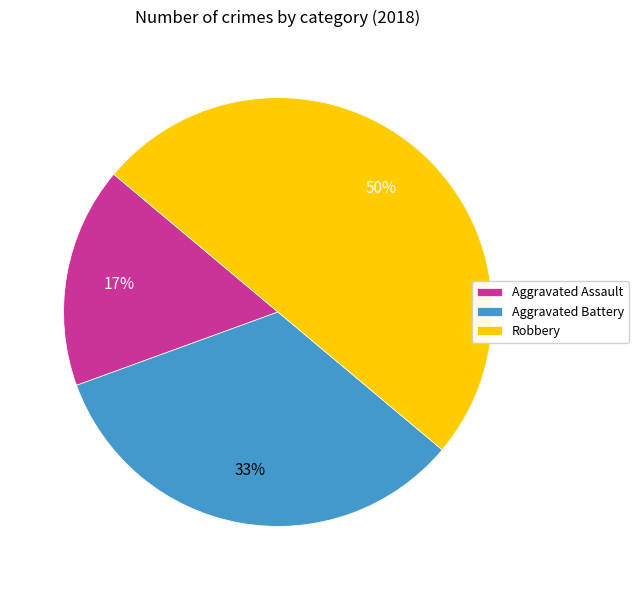

To the nearest percent, what percentage of the pie is Aggravated Assault?

17%